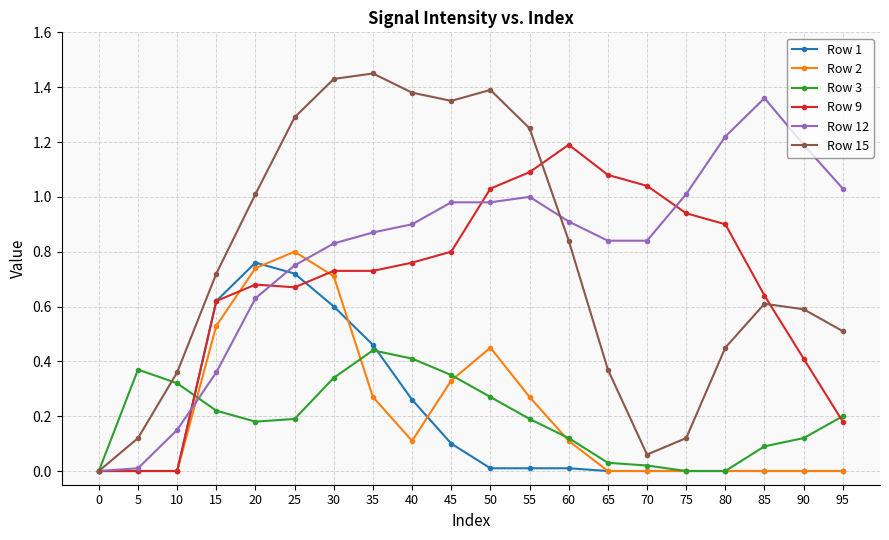

Is it true that Row 3 equals 0.0 at 80?

True